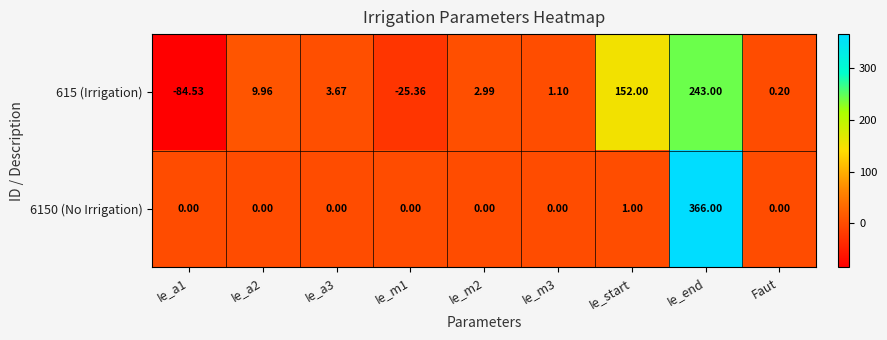

At which category does the chart reach its peak across all series?

Ie_end